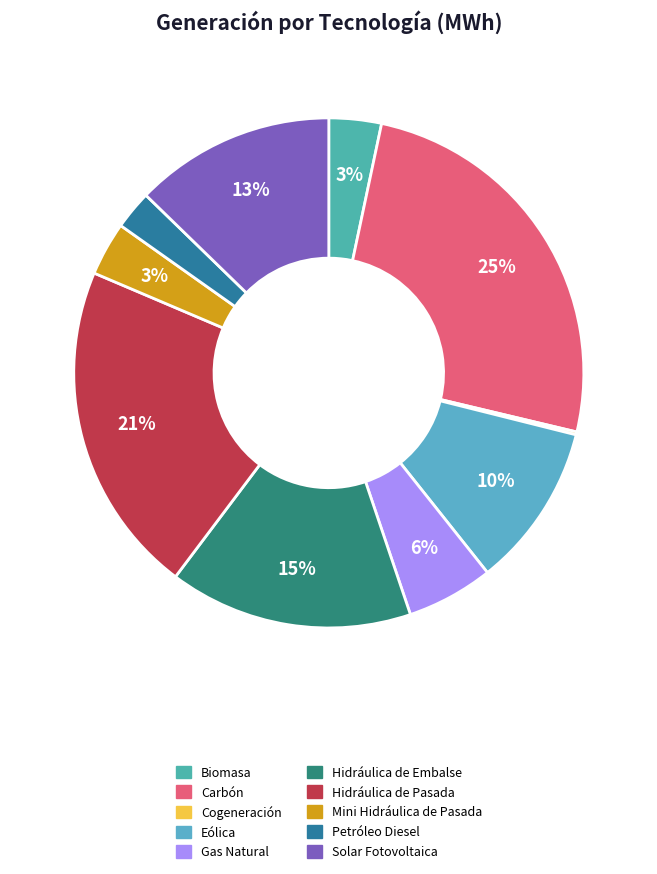

True or false: Cogeneración accounts for 11% of the total.

False